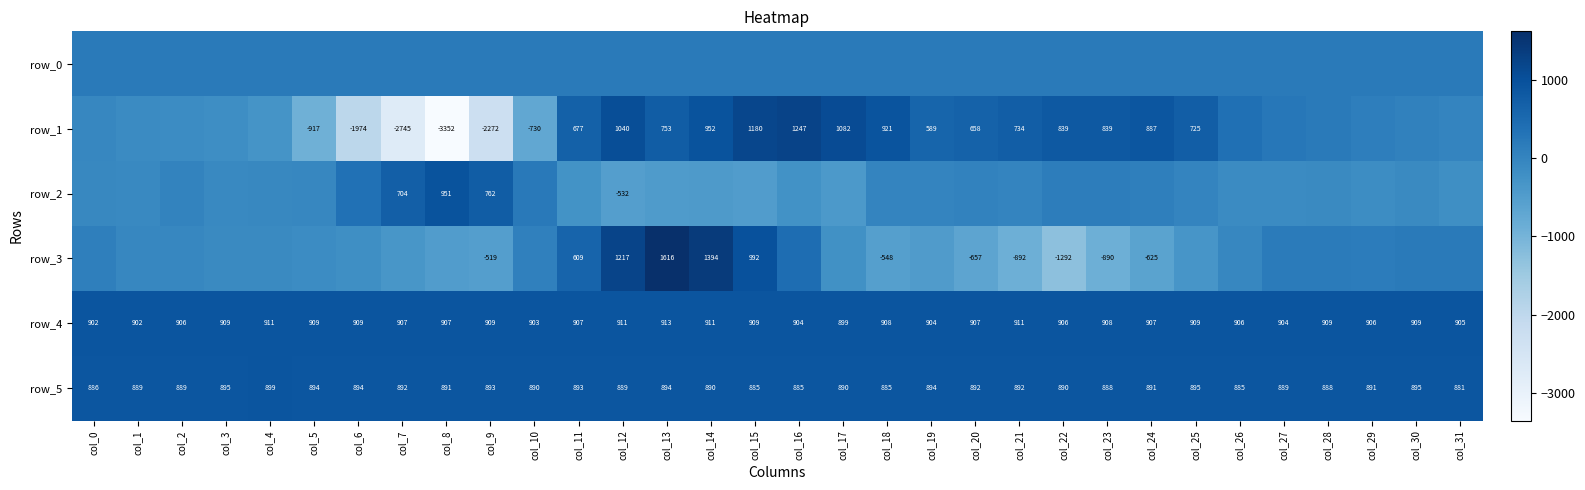

Reading left to right, list all the values displayed in this chart.

row_0: col_0=188.5	col_1=188.5	col_2=188.5	col_3=188.5	col_4=188.6	col_5=188.6	col_6=188.7	col_7=188.7	col_8=188.8	col_9=188.8	col_10=188.9	col_11=188.9	col_12=189.0	col_13=189.0	col_14=189.1	col_15=189.1	col_16=189.2	col_17=189.2	col_18=189.3	col_19=189.3	col_20=189.4	col_21=189.4	col_22=189.5	col_23=189.5	col_24=189.6	col_25=189.6	col_26=189.6	col_27=189.7	col_28=189.8	col_29=189.8	col_30=189.8	col_31=189.9
row_1: col_0=-42.0	col_1=-113.0	col_2=-139.0	col_3=-173.0	col_4=-288.0	col_5=-917.0	col_6=-1974.0	col_7=-2745.0	col_8=-3352.0	col_9=-2272.0	col_10=-730.0	col_11=677.0	col_12=1040.0	col_13=753.0	col_14=952.0	col_15=1180.0	col_16=1247.0	col_17=1082.0	col_18=921.0	col_19=589.0	col_20=658.0	col_21=734.0	col_22=839.0	col_23=839.0	col_24=887.0	col_25=725.0	col_26=380.0	col_27=250.0	col_28=187.0	col_29=105.0	col_30=51.0	col_31=-2.0
row_2: col_0=-68.0	col_1=-78.0	col_2=20.0	col_3=-83.0	col_4=-67.0	col_5=-52.0	col_6=371.0	col_7=704.0	col_8=951.0	col_9=762.0	col_10=212.0	col_11=-278.0	col_12=-532.0	col_13=-447.0	col_14=-430.0	col_15=-497.0	col_16=-253.0	col_17=-410.0	col_18=-4.0	col_19=-9.0	col_20=26.0	col_21=-6.0	col_22=131.0	col_23=136.0	col_24=92.0	col_25=-7.0	col_26=-130.0	col_27=-113.0	col_28=-110.0	col_29=-152.0	col_30=-104.0	col_31=-196.0
row_3: col_0=102.0	col_1=-44.0	col_2=-39.0	col_3=-102.0	col_4=-109.0	col_5=-143.0	col_6=-193.0	col_7=-359.0	col_8=-484.0	col_9=-519.0	col_10=69.0	col_11=609.0	col_12=1217.0	col_13=1616.0	col_14=1394.0	col_15=992.0	col_16=439.0	col_17=-237.0	col_18=-548.0	col_19=-473.0	col_20=-657.0	col_21=-892.0	col_22=-1292.0	col_23=-890.0	col_24=-625.0	col_25=-342.0	col_26=-46.0	col_27=177.0	col_28=170.0	col_29=148.0	col_30=186.0	col_31=184.0
row_4: col_0=902.0	col_1=902.0	col_2=906.0	col_3=909.0	col_4=911.0	col_5=909.0	col_6=909.0	col_7=907.0	col_8=907.0	col_9=909.0	col_10=903.0	col_11=907.0	col_12=911.0	col_13=913.0	col_14=911.0	col_15=909.0	col_16=904.0	col_17=899.0	col_18=908.0	col_19=904.0	col_20=907.0	col_21=911.0	col_22=906.0	col_23=908.0	col_24=907.0	col_25=909.0	col_26=906.0	col_27=904.0	col_28=909.0	col_29=906.0	col_30=909.0	col_31=905.0
row_5: col_0=886.0	col_1=889.0	col_2=889.0	col_3=895.0	col_4=899.0	col_5=894.0	col_6=894.0	col_7=892.0	col_8=891.0	col_9=893.0	col_10=890.0	col_11=893.0	col_12=889.0	col_13=894.0	col_14=890.0	col_15=885.0	col_16=885.0	col_17=890.0	col_18=885.0	col_19=894.0	col_20=892.0	col_21=892.0	col_22=890.0	col_23=888.0	col_24=891.0	col_25=895.0	col_26=885.0	col_27=889.0	col_28=888.0	col_29=891.0	col_30=895.0	col_31=881.0